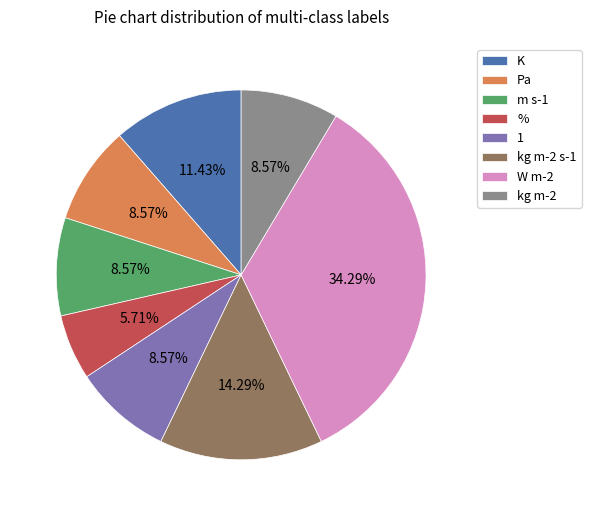

Does any single category account for the majority?

No